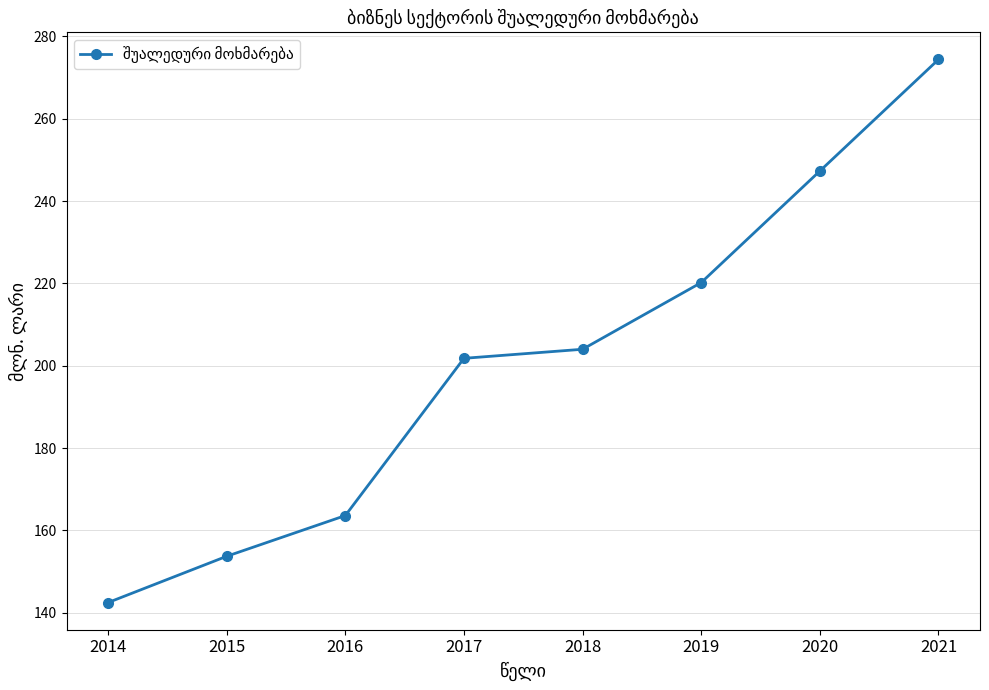

What is the change in value from 2014 to 2016?

+21.1